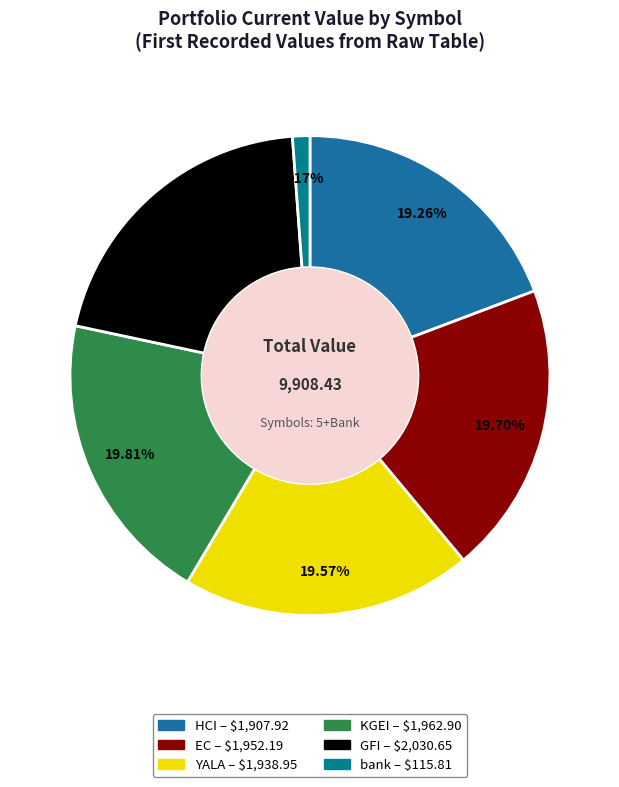

What is the ratio of the value at GFI to the value at KGEI?

1.0